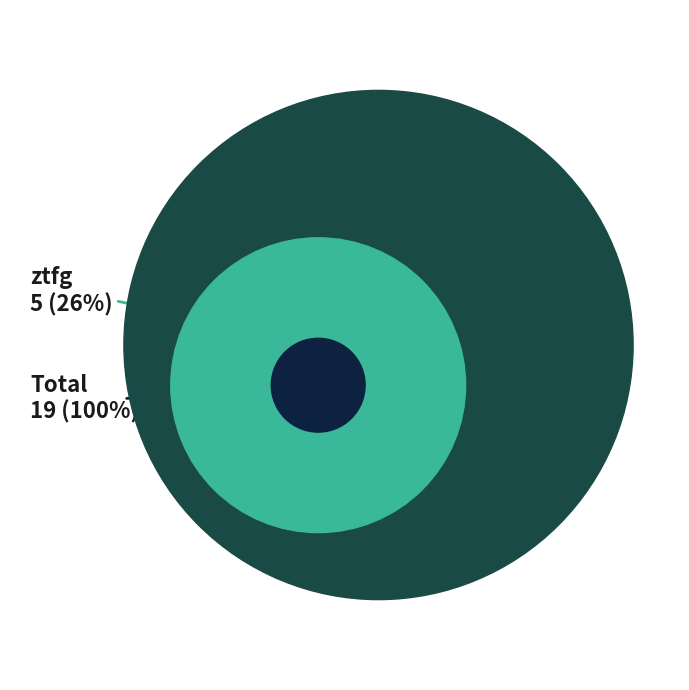

Is it true that ztfg is 14% of the pie?

False